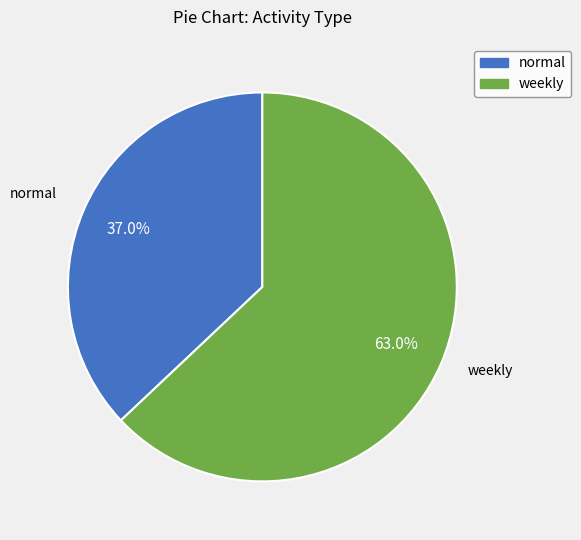

What is the largest slice in the pie chart?

weekly